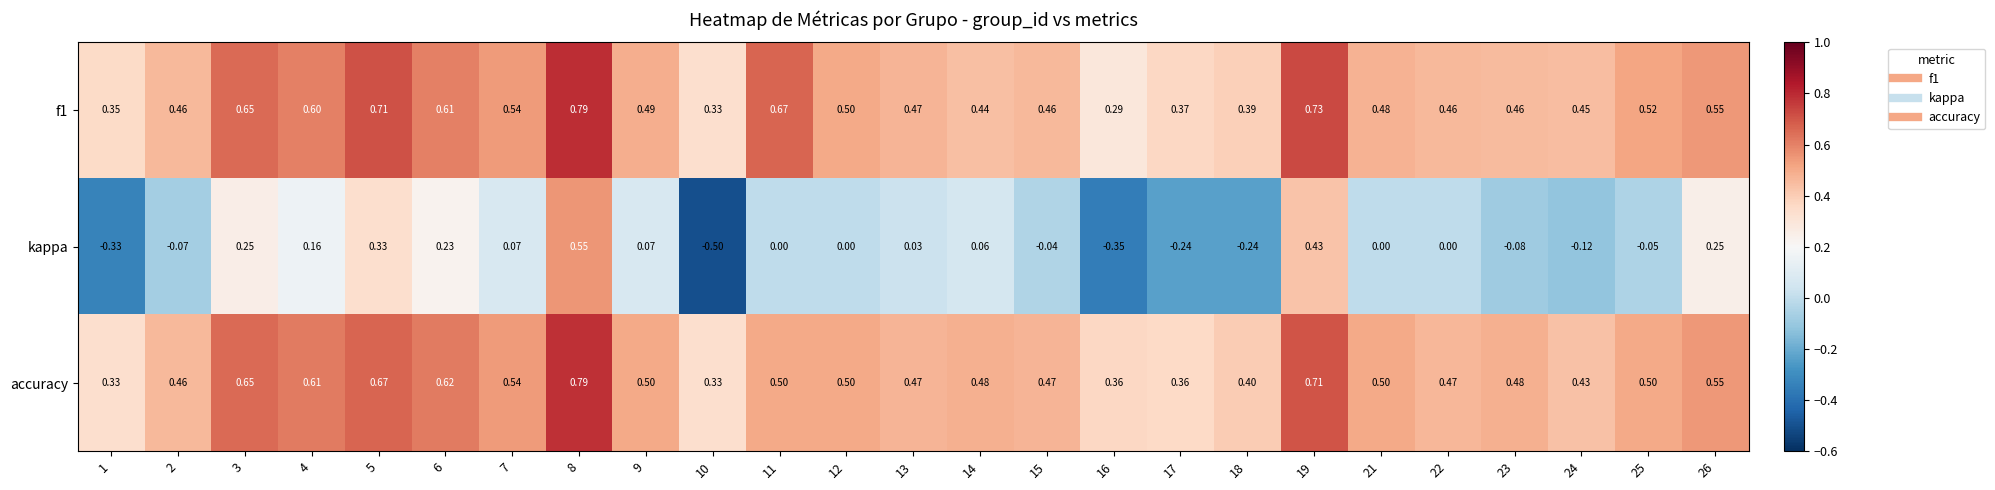

Which series has the largest total across all categories?

f1